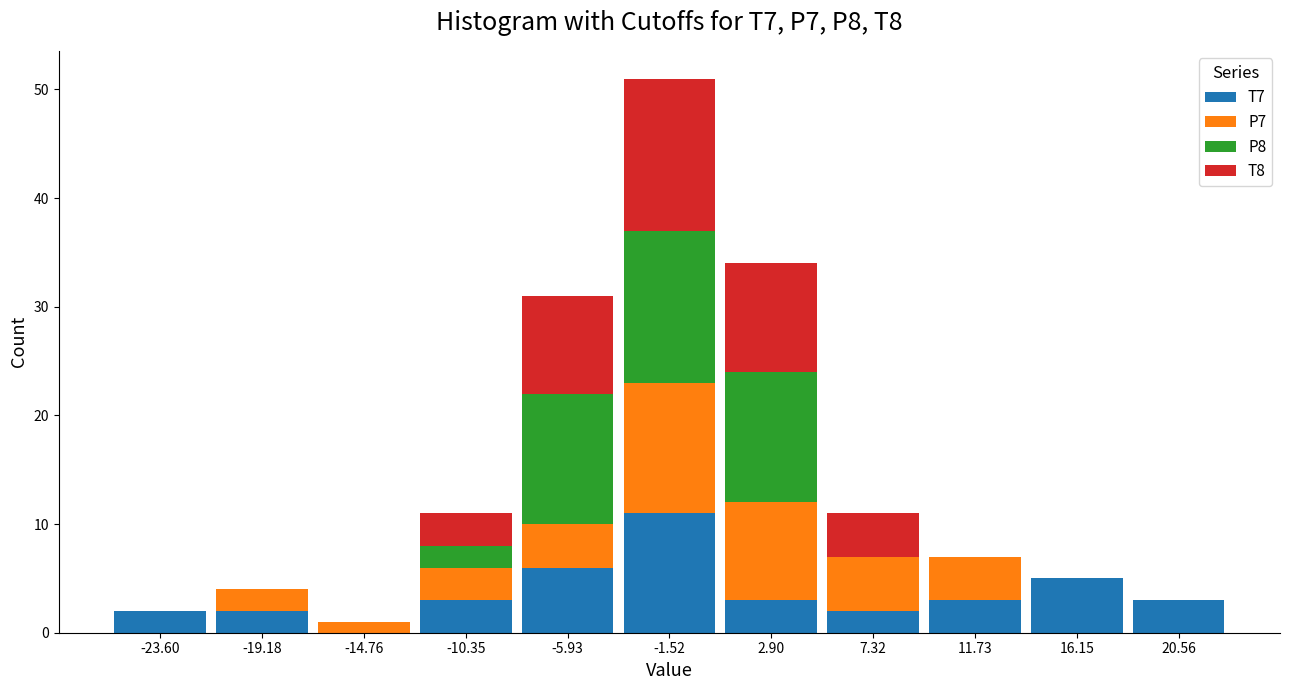

At which category is the sum across all series the highest?

-1.52